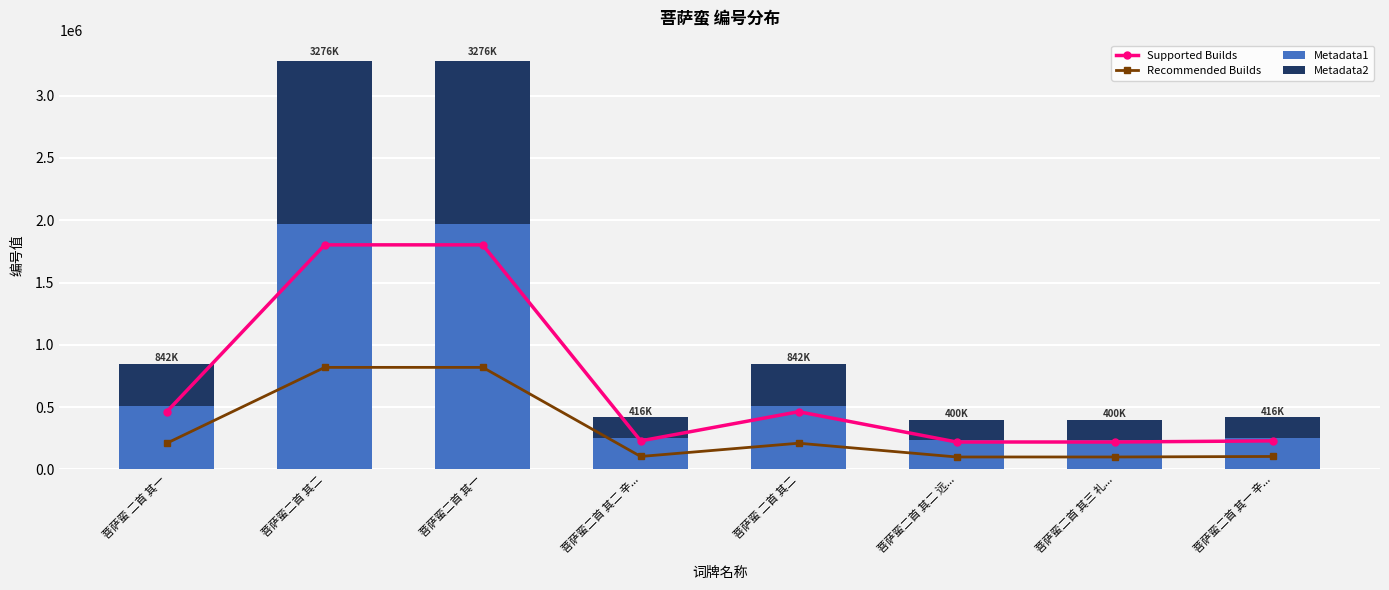

What is the average value of the Recommended Builds series?

308521.3